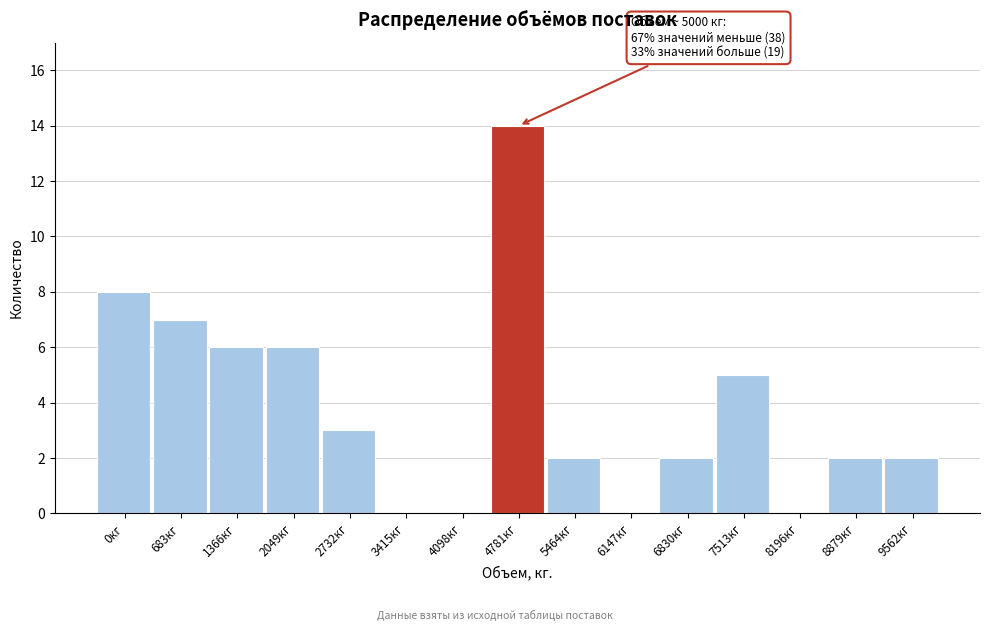

Reading left to right, transcribe all the data shown in this chart.

0кг=8	683кг=7	1366кг=6	2049кг=6	2732кг=3	3415кг=0	4098кг=0	4781кг=14	5464кг=2	6147кг=0	6830кг=2	7513кг=5	8196кг=0	8879кг=2	9562кг=2